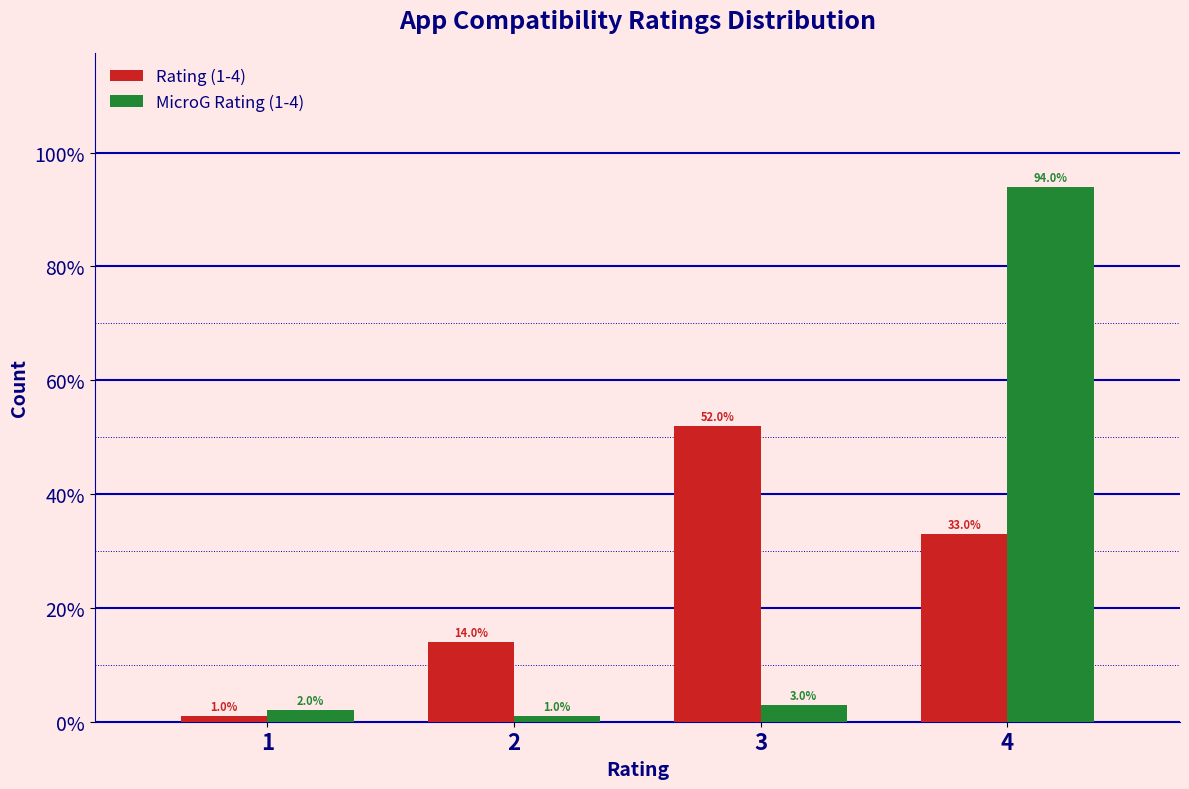

Reading left to right, extract all data points from this chart.

Rating (1-4): 1=1.0	2=14.0	3=52.0	4=33.0
MicroG Rating (1-4): 1=2.0	2=1.0	3=3.0	4=94.0